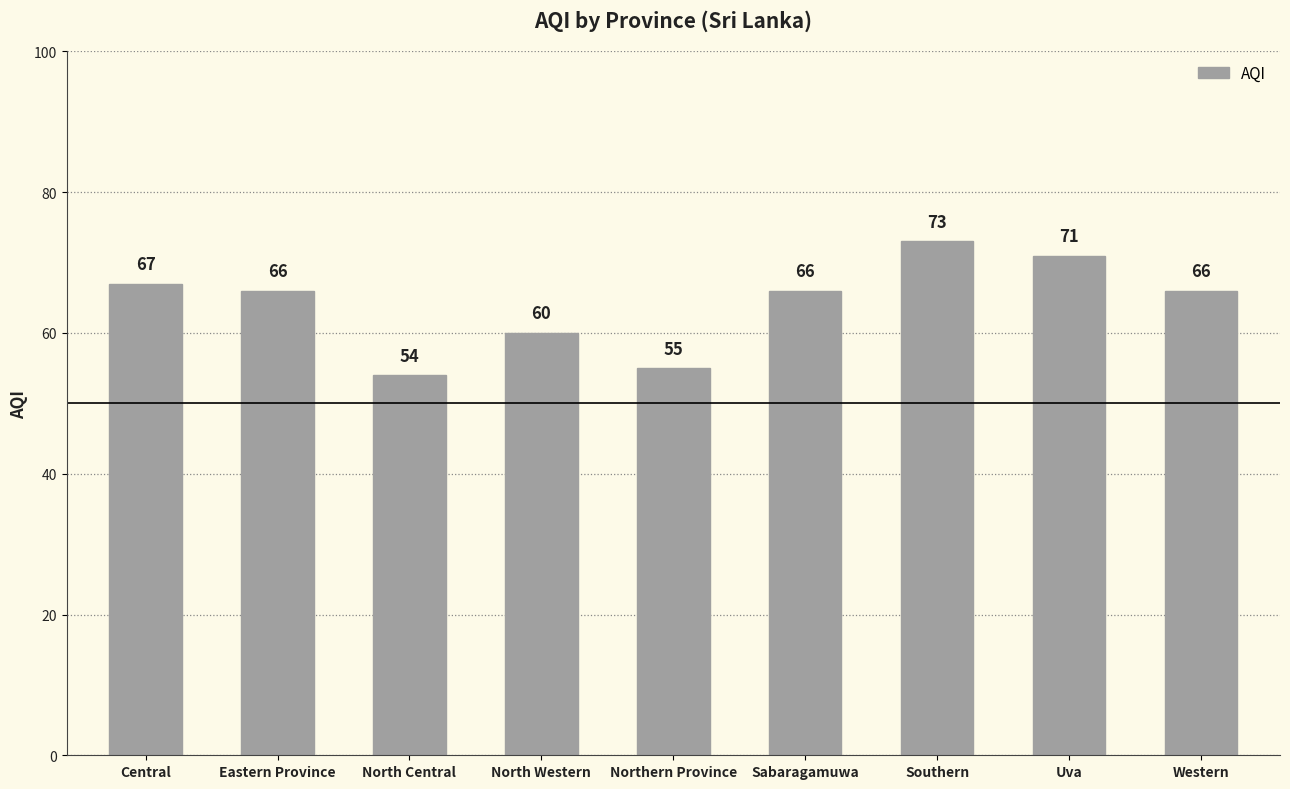

Is it true that the value at Central is 114?

False